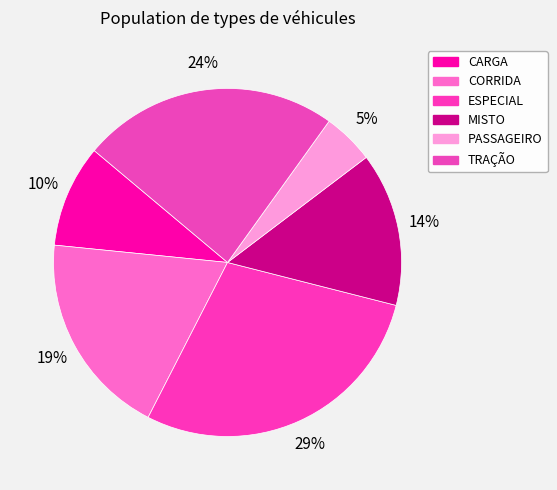

What is the total percentage of TRAÇÃO and MISTO?

38.1%